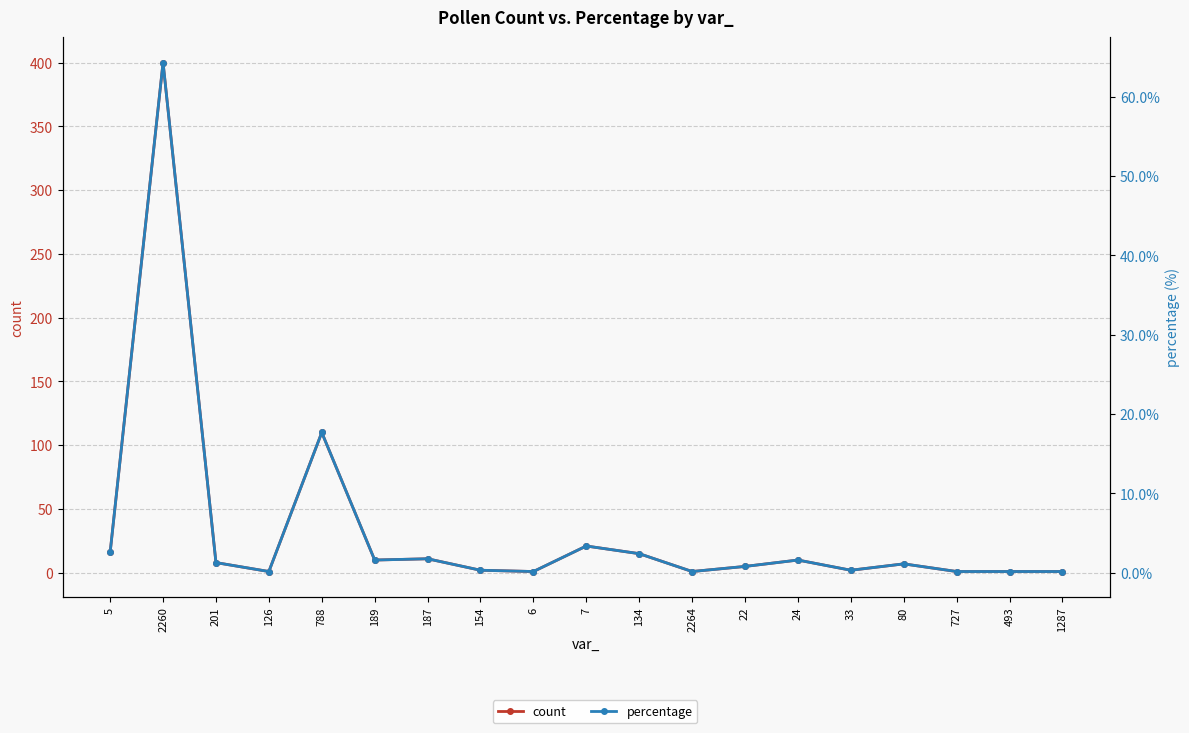

What is the label of the 7th point from the right?

22